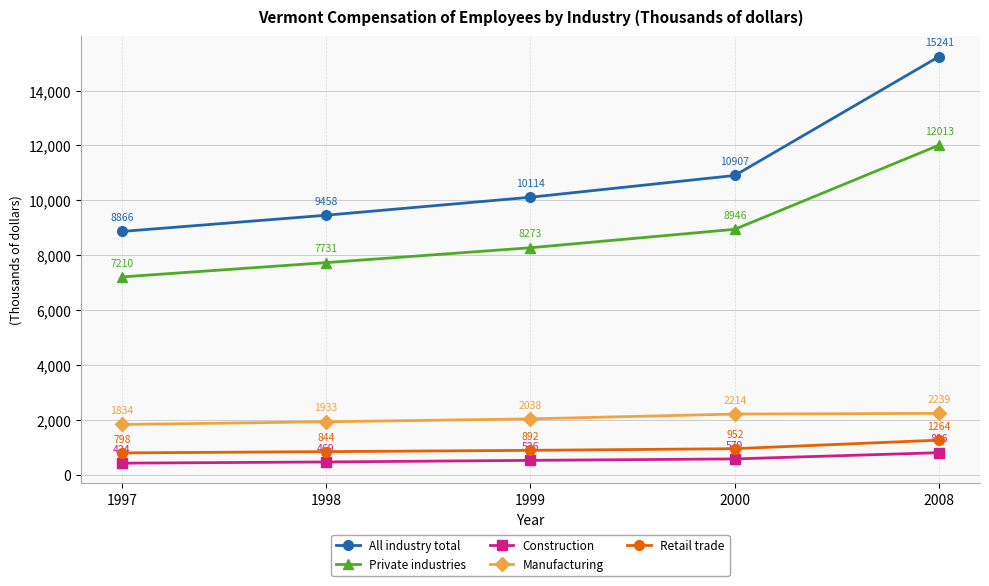

Between 1998 and 2000, which series saw the biggest shift?

All industry total